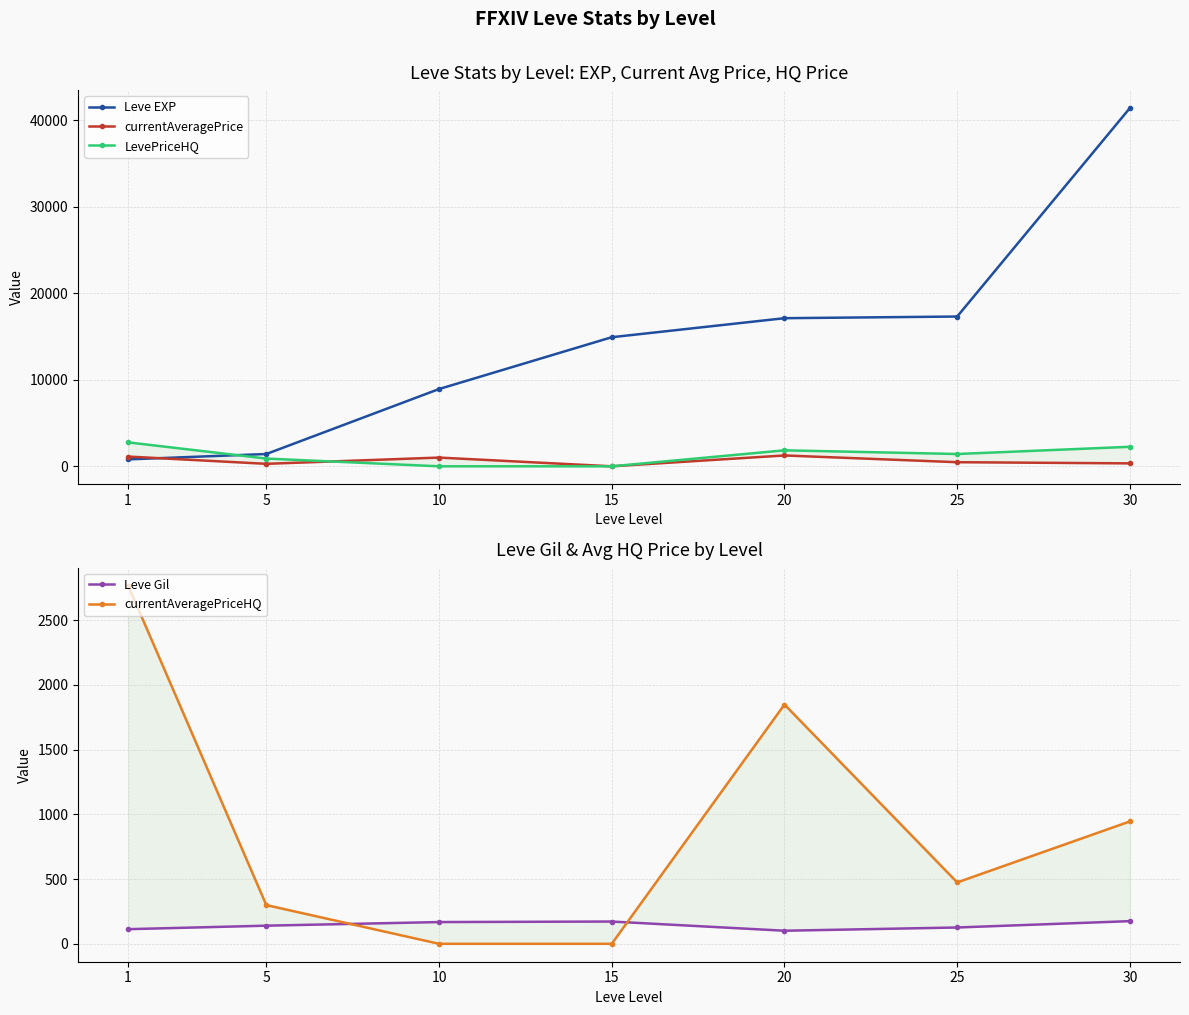

What is the spread (max minus min) of values at 30?

41235.0